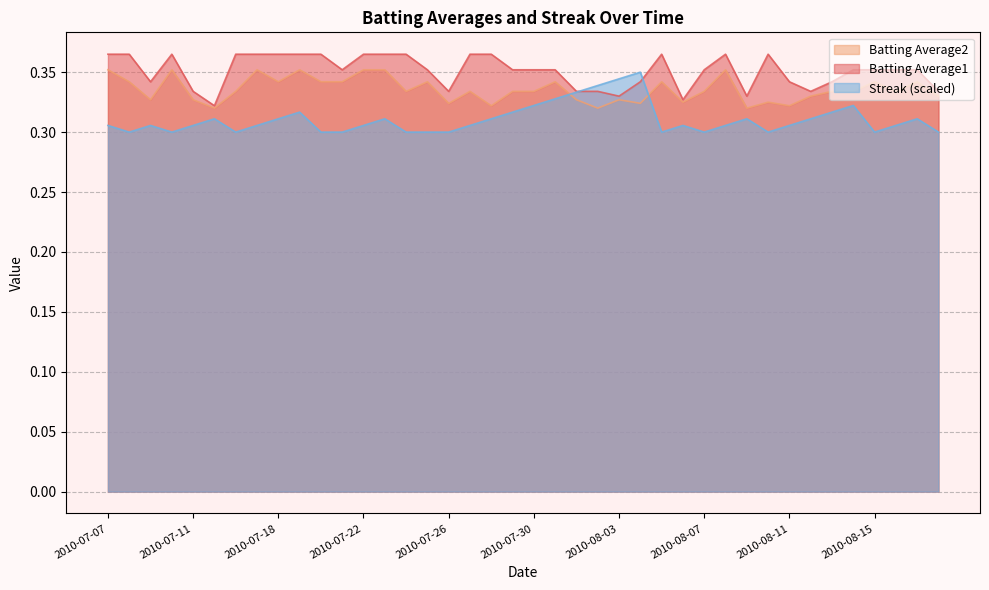

Where is Streak nearest to the value 0?

2010-07-08